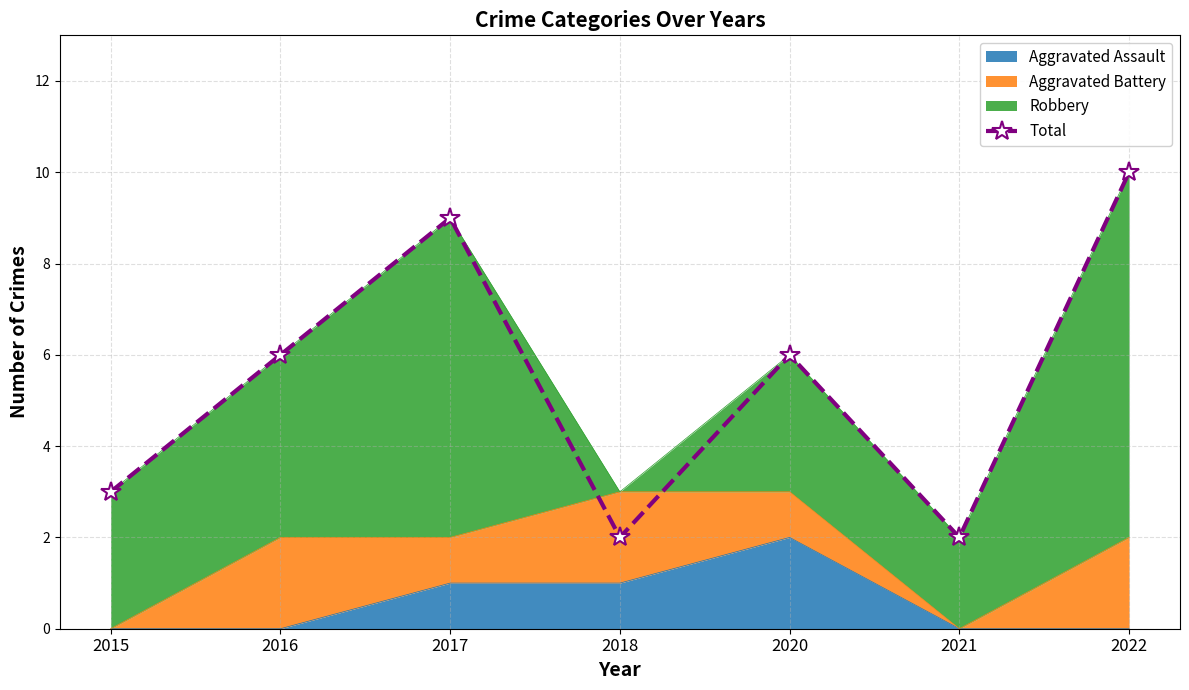

Which category has the highest value across all series?

2022